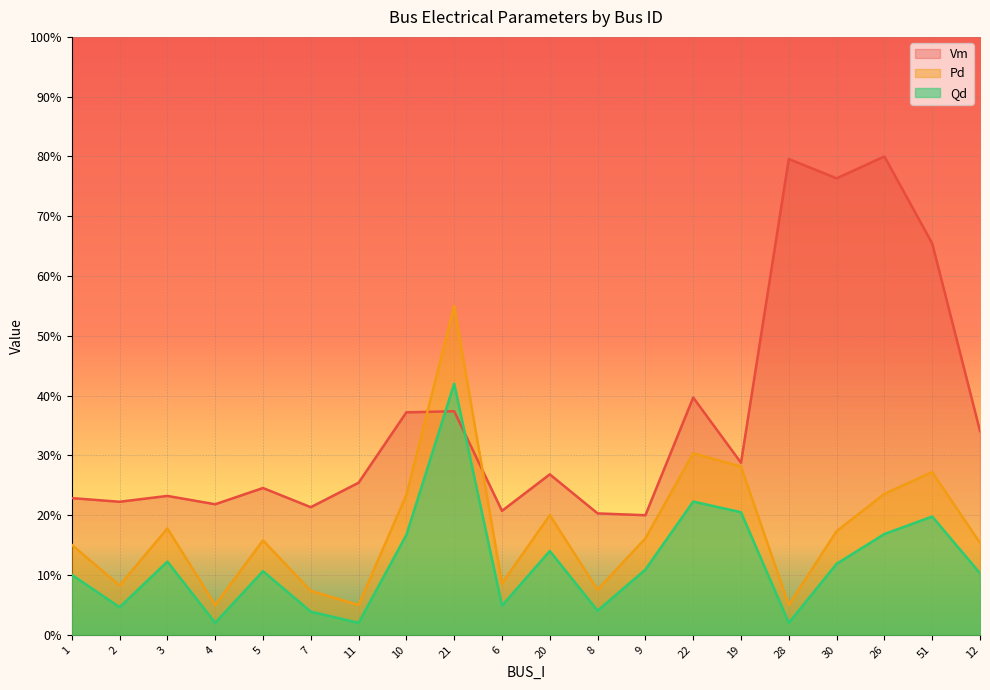

At 3, list the series in order from largest to smallest.

Vm, Pd, Qd